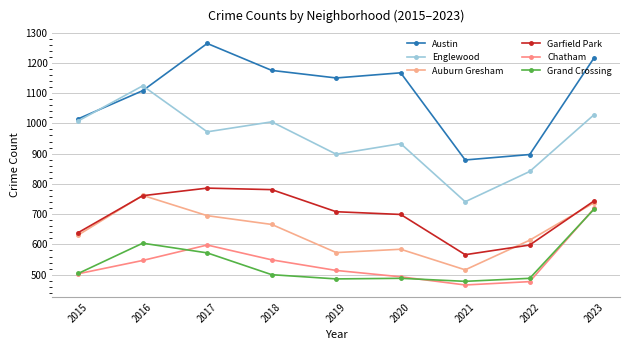

At which category is the sum across all series the highest?

2023